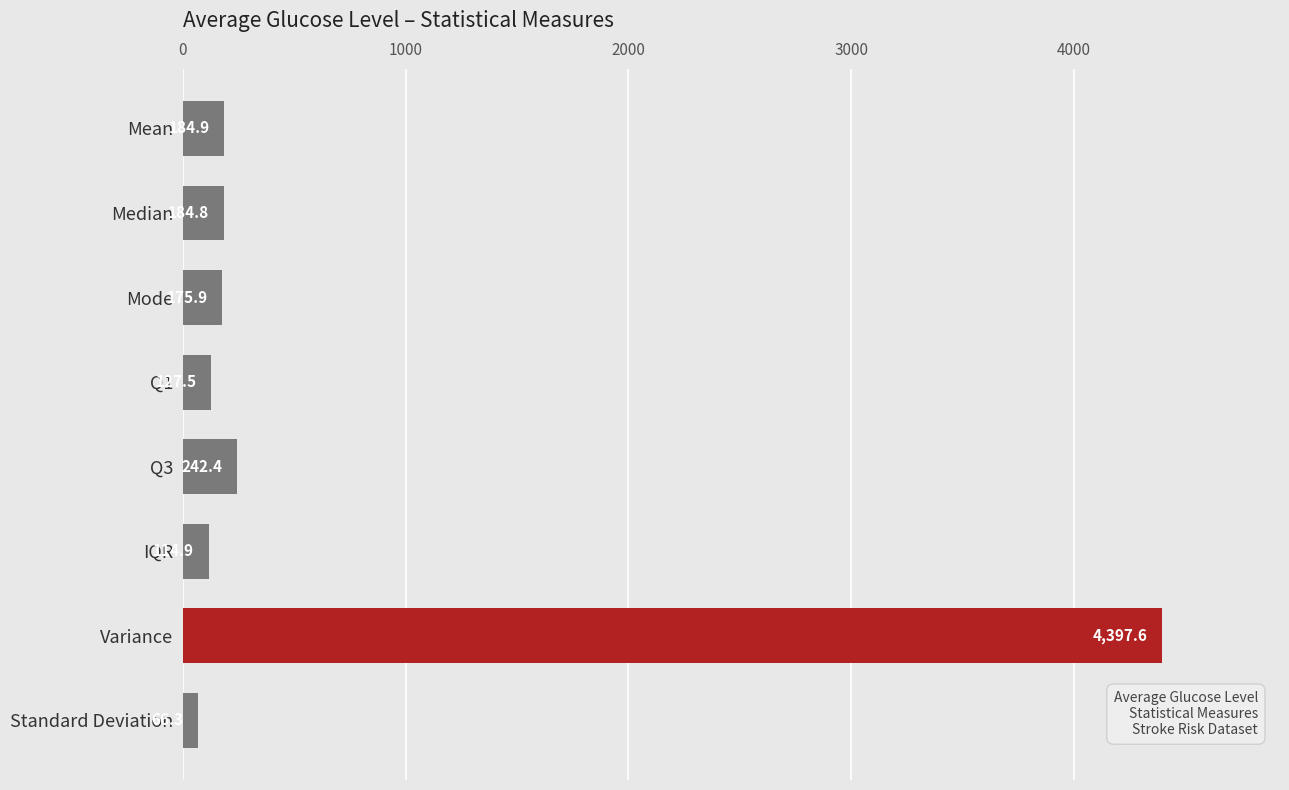

Where is the data nearest to the value 2231?

Q3